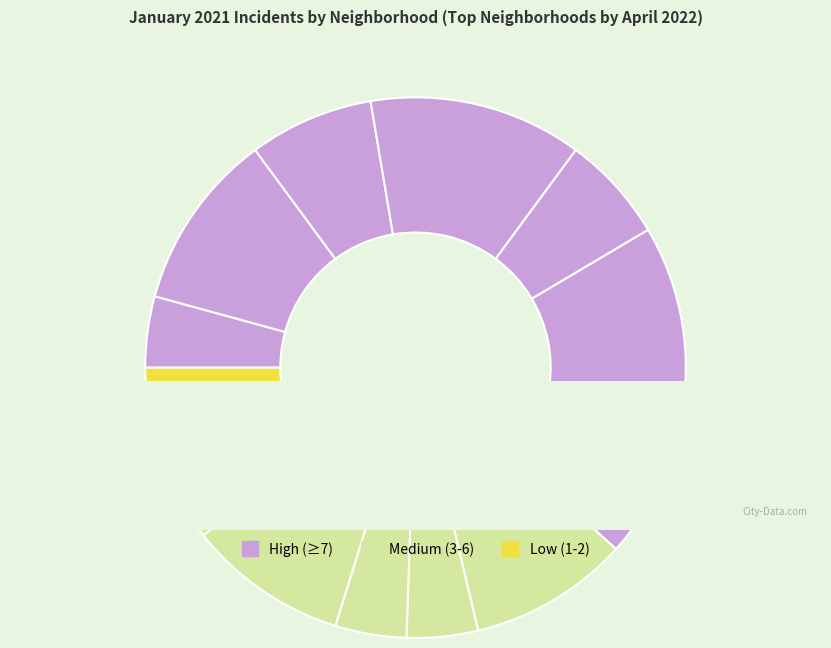

How many segments does this pie chart have?

14